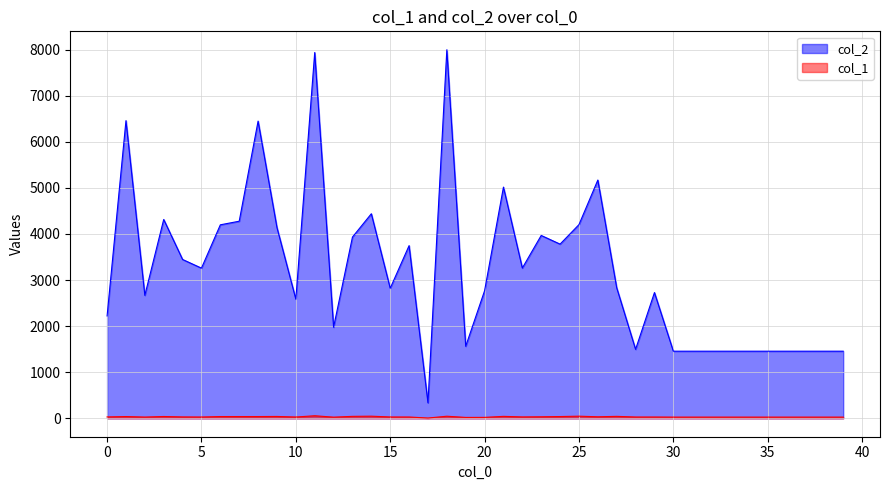

Reading left to right, transcribe all the data shown in this chart.

col_2: 0=2221	1=6458	2=2668	3=4314	4=3446	5=3258	6=4198	7=4276	8=6448	9=4139	10=2585	11=7936	12=1976	13=3932	14=4438	15=2822	16=3746	17=336	18=7996	19=1563	20=2767	21=5016	22=3260	23=3967	24=3779	25=4202	26=5169	27=2832	28=1496	29=2728	30=1456	31=1456	32=1456	33=1456	34=1456	35=1456	36=1456	37=1456	38=1456	39=1456
col_1: 0=30	1=38	2=27	3=39	4=30	5=28	6=38	7=38	8=38	9=40	10=28	11=55	12=25	13=42	14=46	15=29	16=28	17=6	18=45	19=19	20=20	21=42	22=30	23=33	24=38	25=46	26=33	27=42	28=28	29=28	30=26	31=26	32=26	33=26	34=26	35=26	36=26	37=26	38=26	39=26